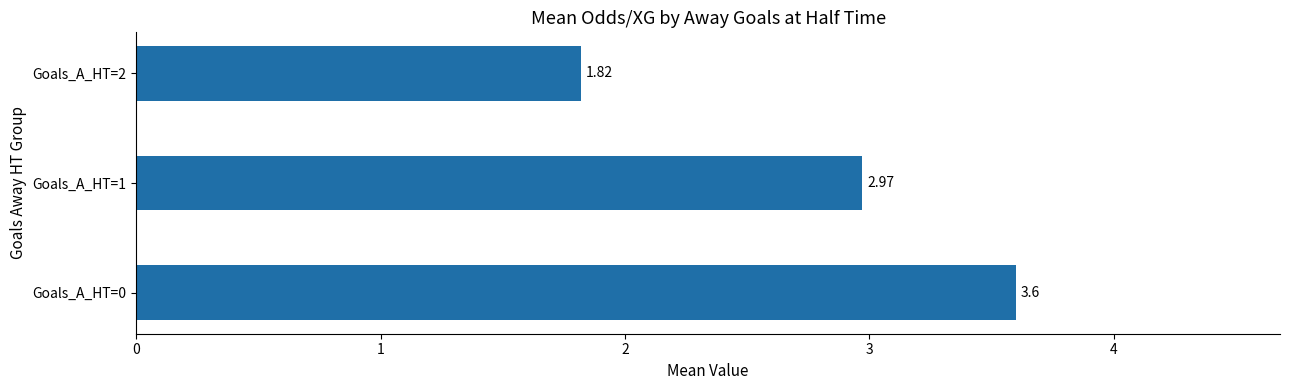

Approximately how many times larger is the value at Goals_A_HT=1 compared to Goals_A_HT=2?

1.6